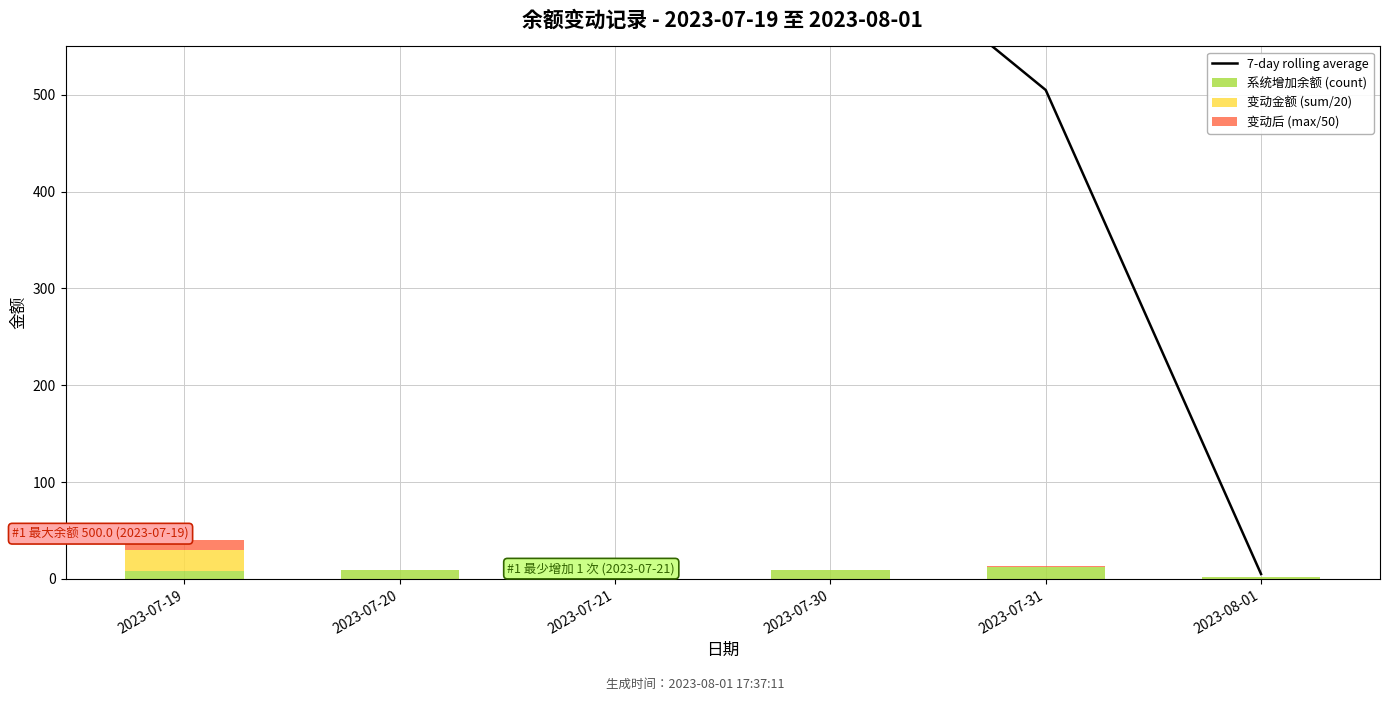

Rank the series at 2023-07-31 from lowest to highest value.

变动金额 (sum), 变动后 (max), 系统增加余额 (count)